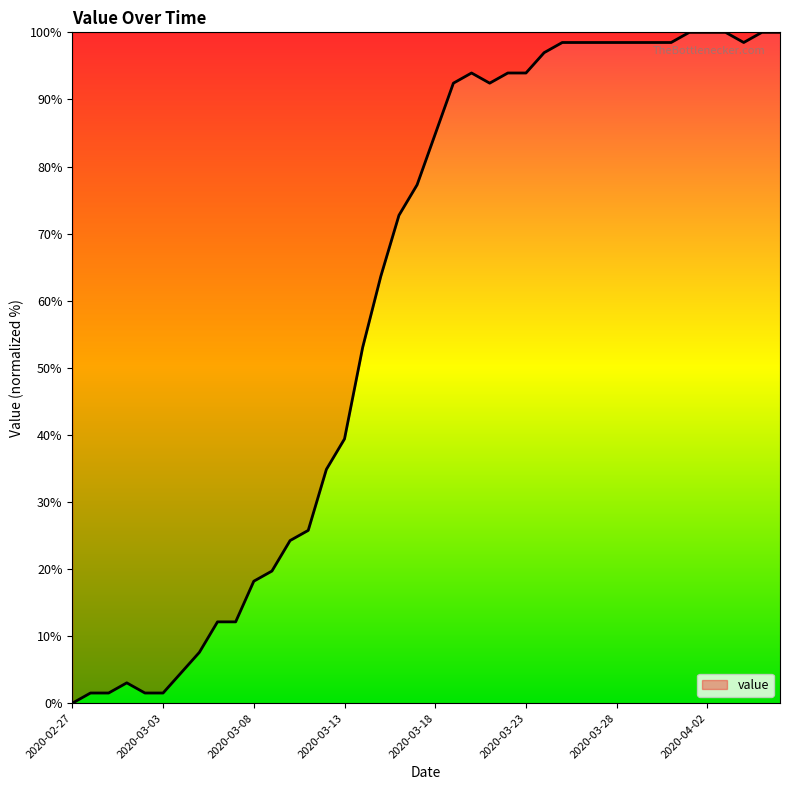

What is the maximum value shown in the chart?

100.0